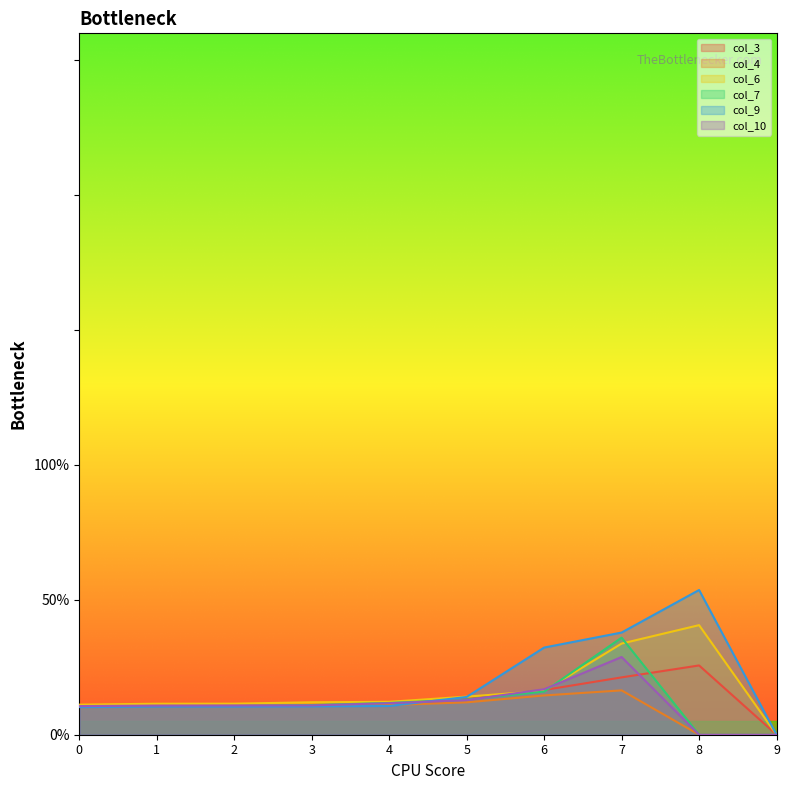

How many times do col_3 and col_10 cross each other?

3